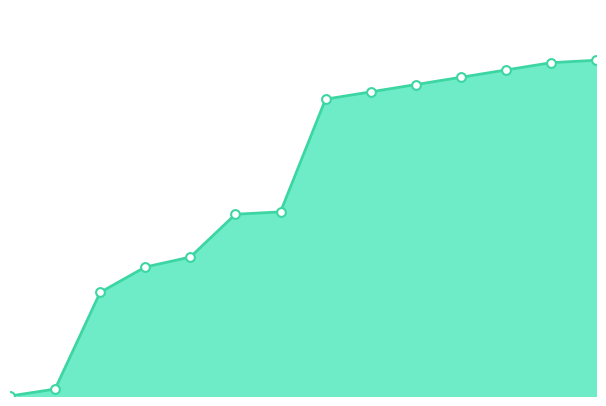

How many lines are shown in the chart?

1